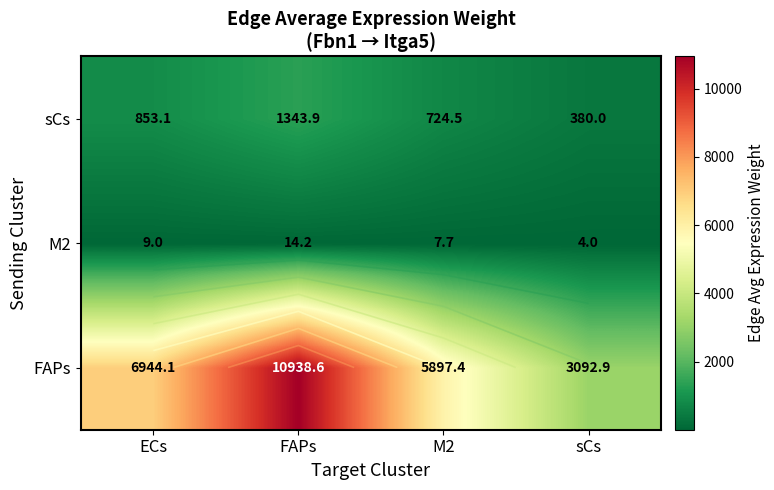

What is the difference between the second highest and minimum values in the M2 series?

5.0